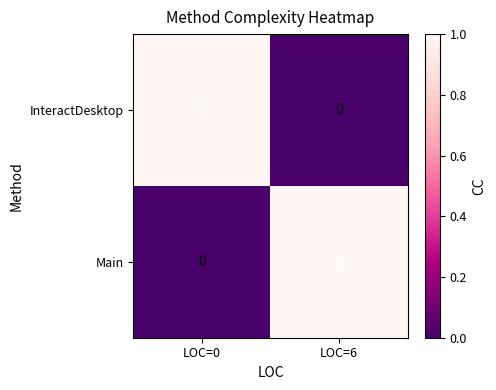

How many values in InteractDesktop are above zero?

1